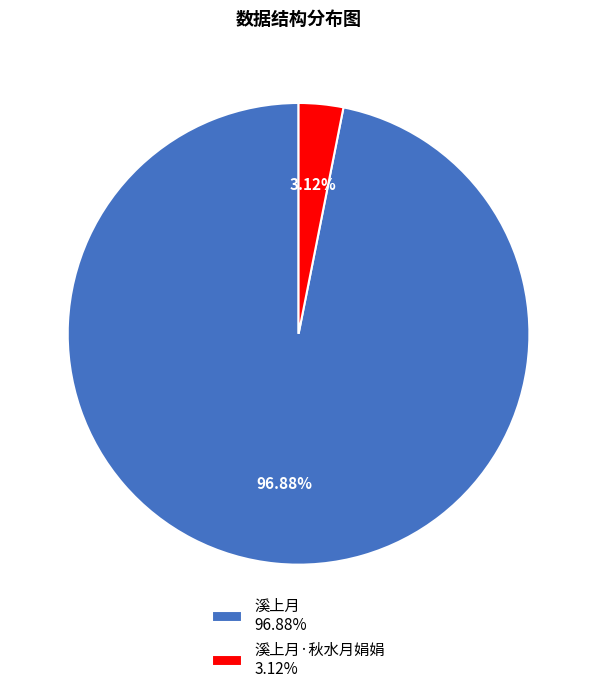

To the nearest percent, what is the average slice percentage?

50%